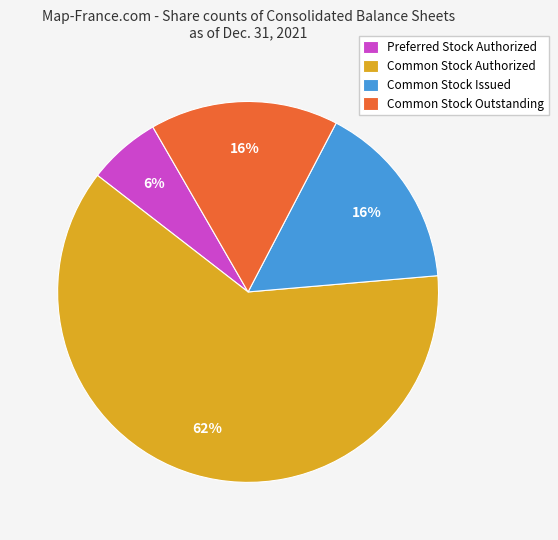

What is the largest slice in the pie chart?

Common Stock Authorized